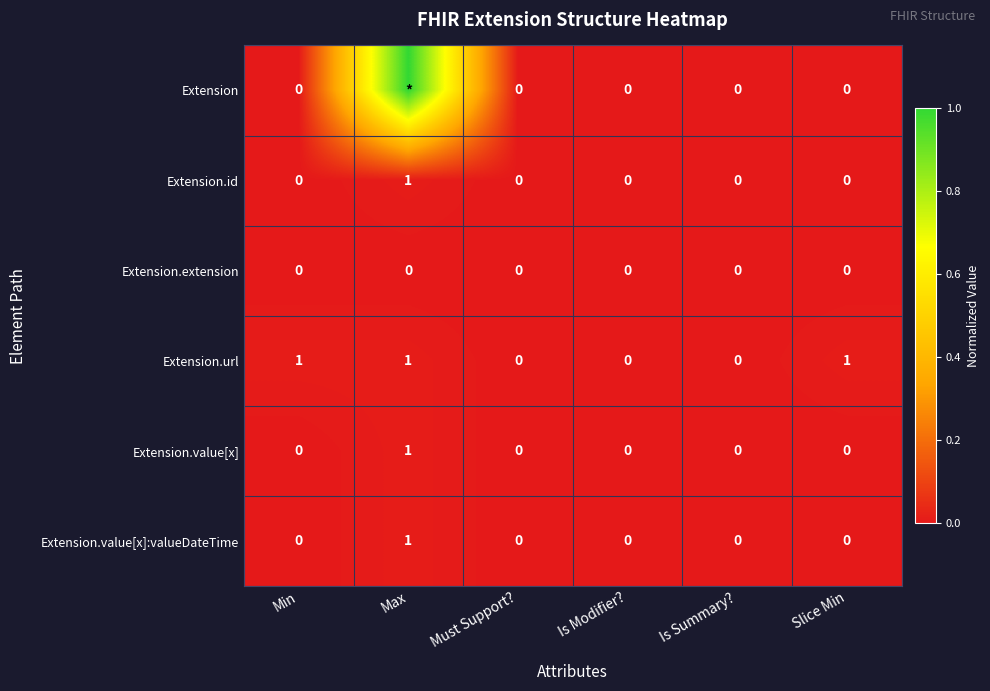

The value of Extension.url at Must Support? is -1. True or false?

False